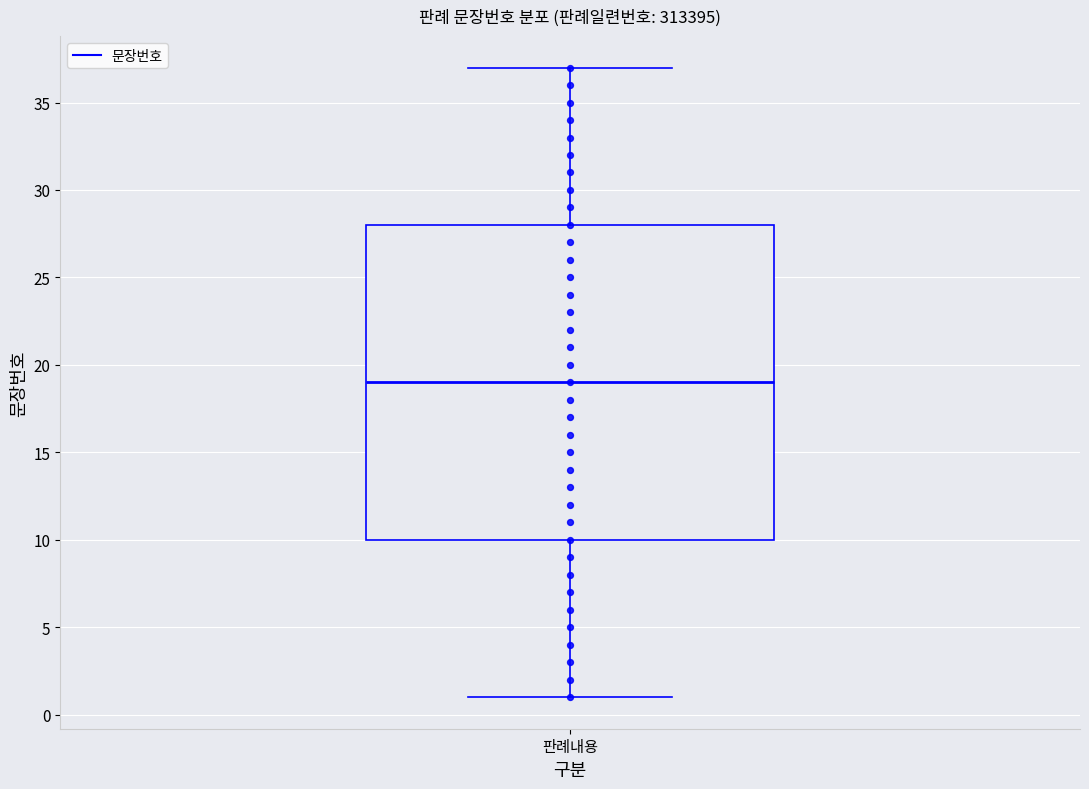

Where does the lower whisker of the box for 판례내용 end on the y-axis? The values are not printed on the chart, so give them approximately, as read against the axis.

1